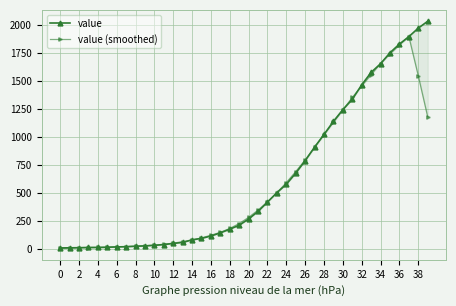

How many values in the value (smoothed) series exceed 285?

19